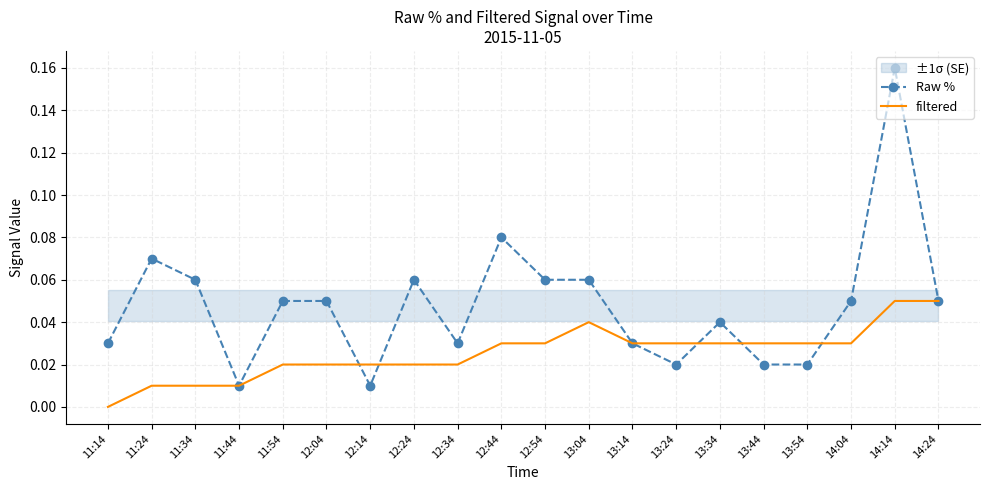

The value of filtered at 11:54 is 0.0. True or false?

False